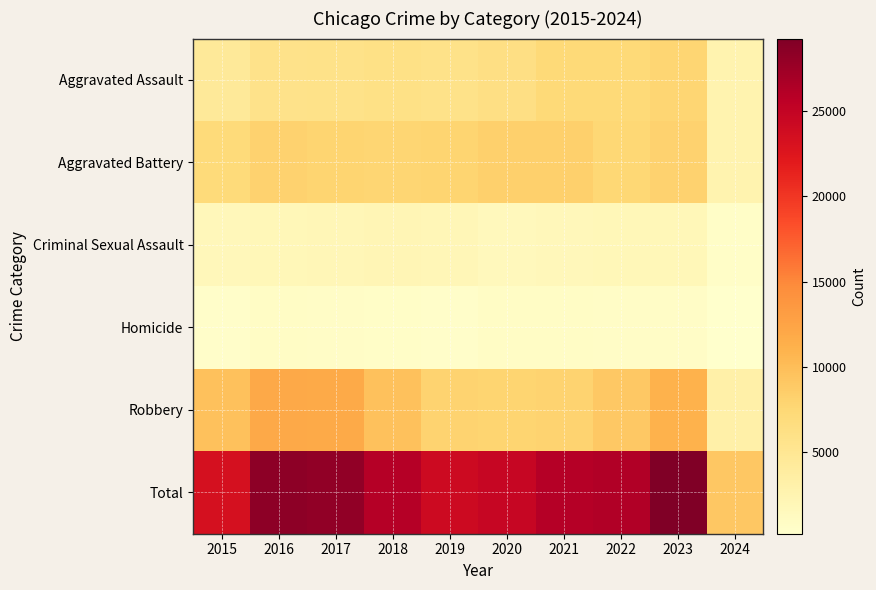

Reading left to right, list all the values displayed in this chart.

Aggravated Assault: 2015=4480	2016=5712	2017=5793	2018=6001	2019=5841	2020=6265	2021=7242	2022=7280	2023=7708	2024=2667
Aggravated Battery: 2015=7019	2016=8086	2017=7845	2018=7735	2019=7858	2020=8319	2021=8347	2022=7487	2023=8077	2024=2575
Criminal Sexual Assault: 2015=1698	2016=1848	2017=1970	2018=2031	2019=1908	2020=1483	2021=1726	2022=1787	2023=1816	2024=537
Homicide: 2015=496	2016=786	2017=672	2018=588	2019=499	2020=787	2021=804	2022=724	2023=626	2024=171
Robbery: 2015=9638	2016=11960	2017=11880	2018=9681	2019=7995	2020=7855	2021=7920	2022=8962	2023=11058	2024=3200
Total: 2015=23331	2016=28392	2017=28160	2018=26036	2019=24101	2020=24709	2021=26039	2022=26240	2023=29285	2024=9150